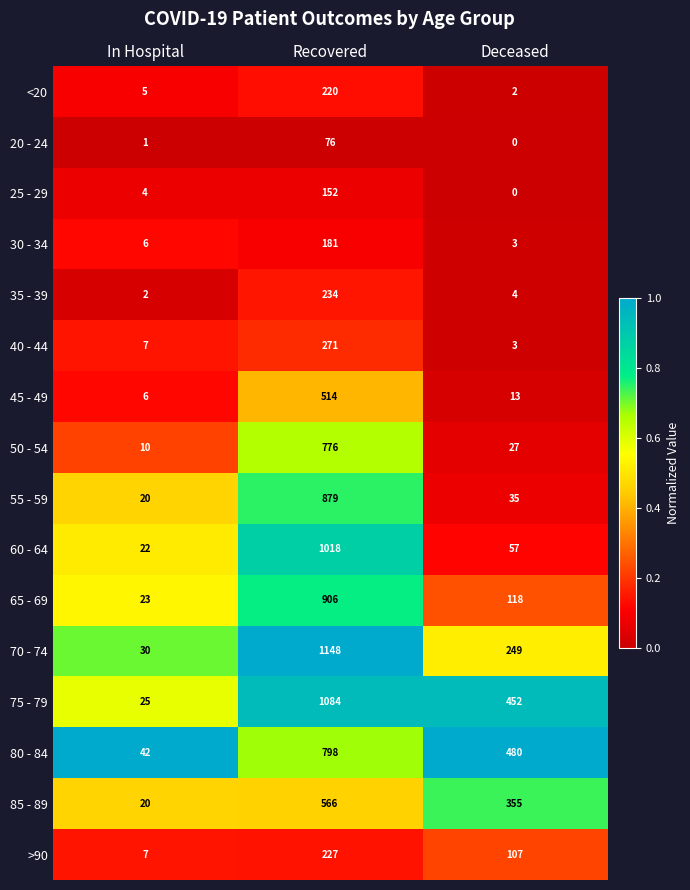

What is the spread (max minus min) of values at In Hospital?

41